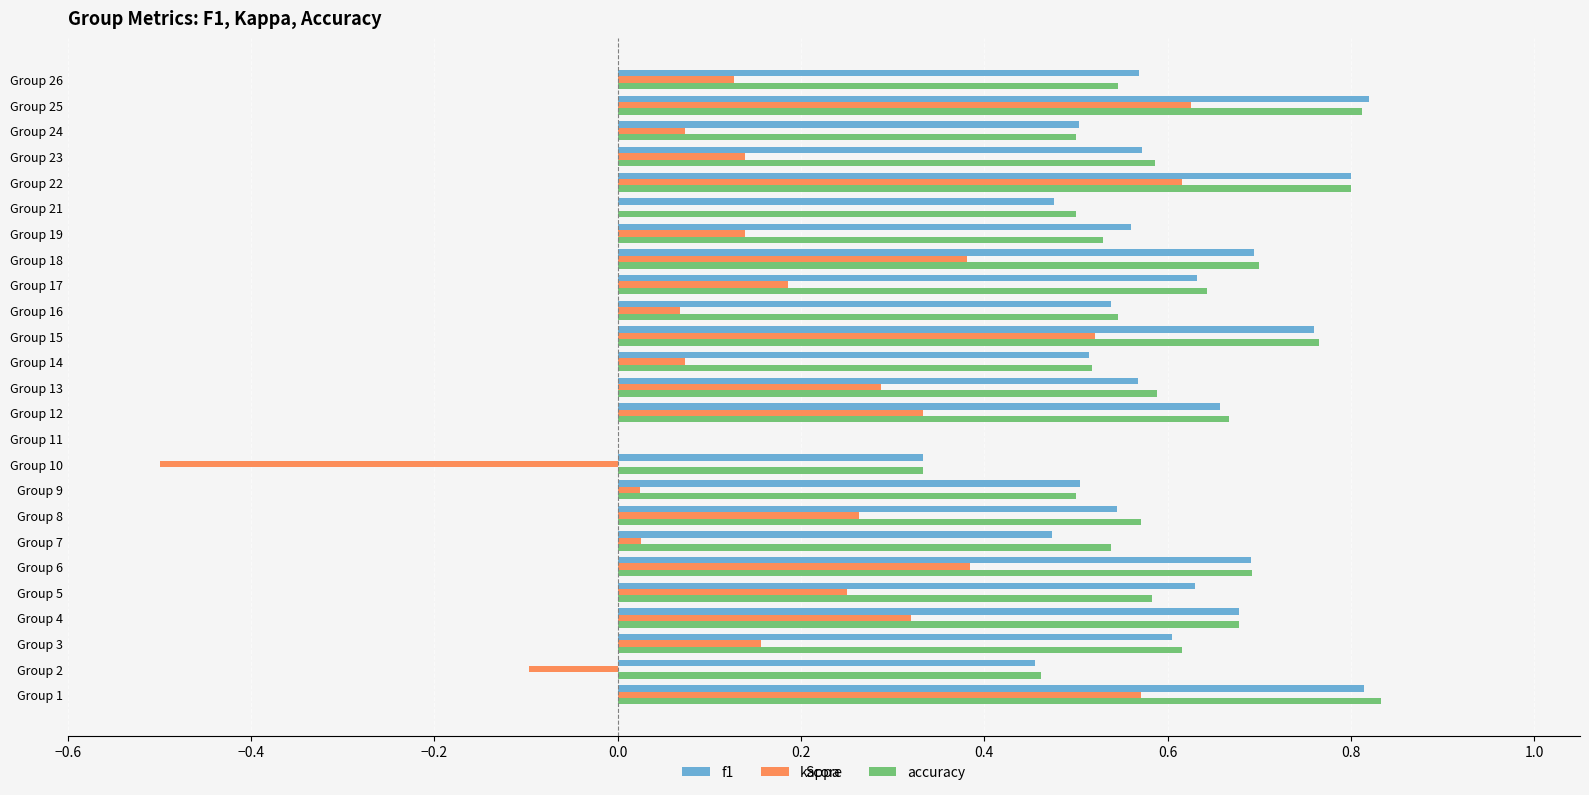

What is the sum of the f1 values at Group 5 and Group 14?

1.1